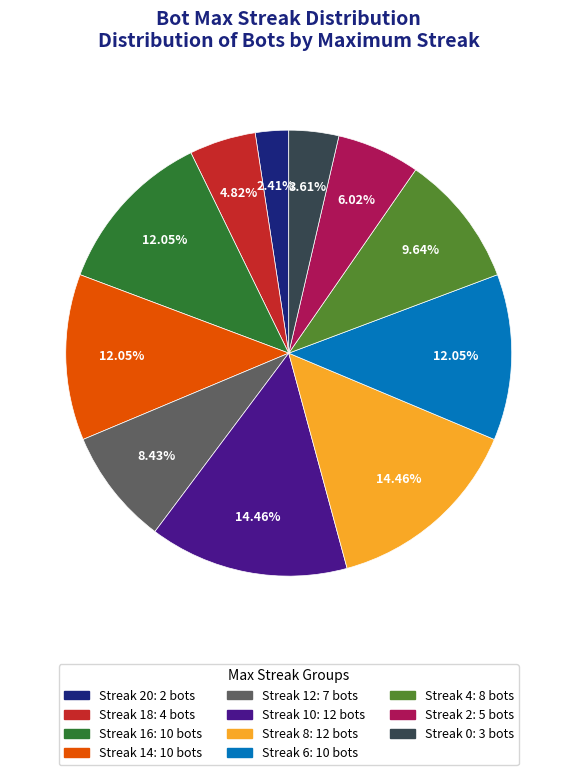

Does any single category account for the majority?

No